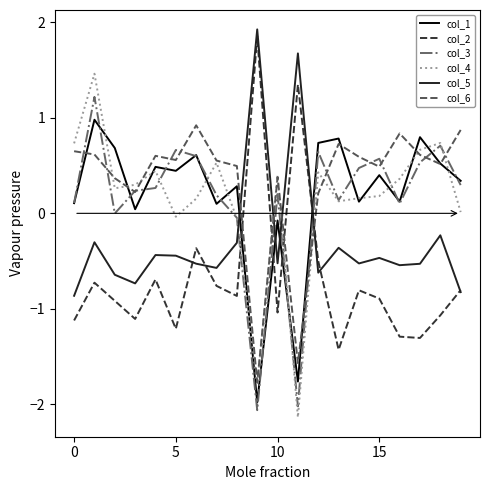

Which series has the largest range (max minus min)?

col_4